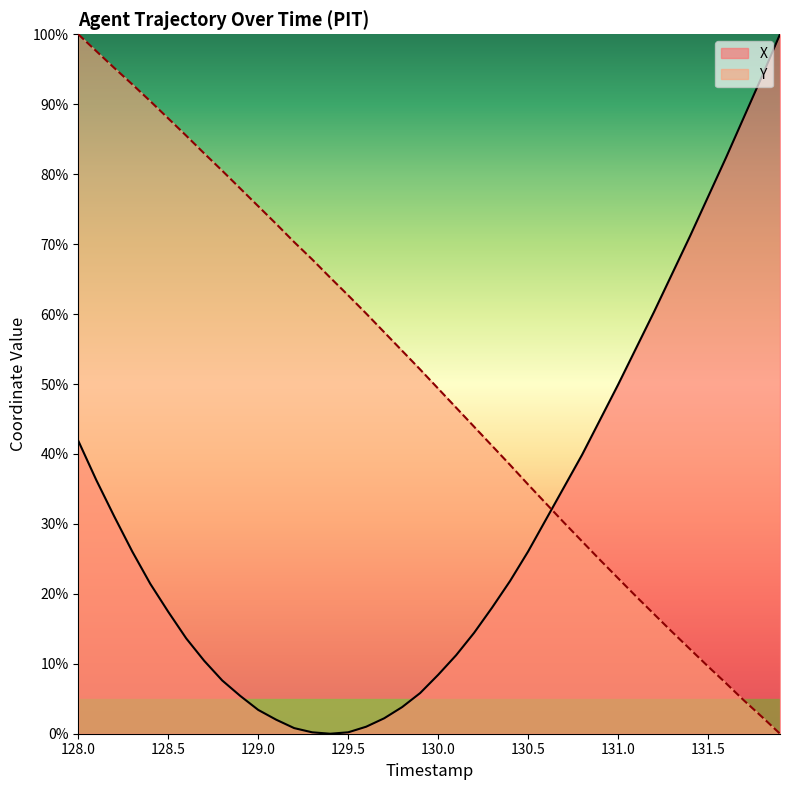

At which category does the chart reach its minimum across all series?

129.4